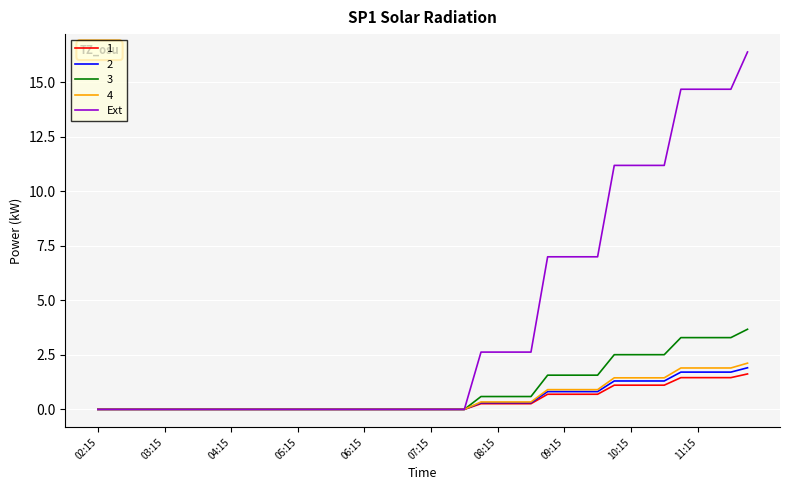

Which series has the widest spread of values?

Ext